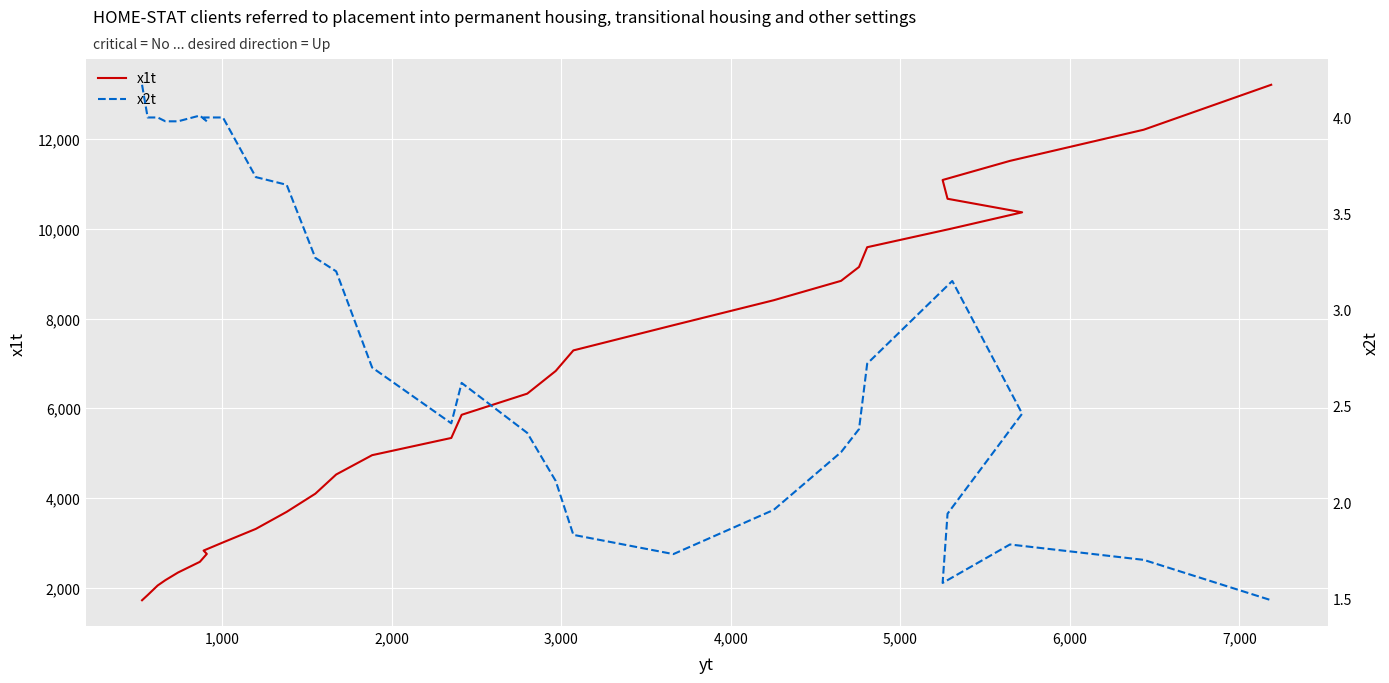

How many data points in x1t are above 5853?

15